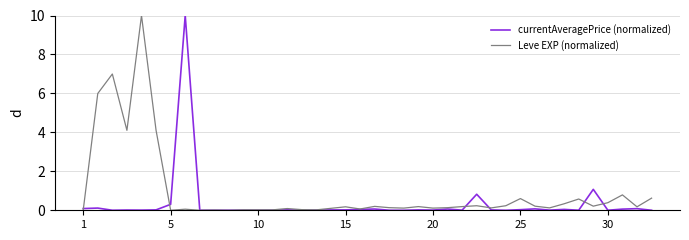

List the series in order of their overall mean, highest first.

Leve EXP (normalized), currentAveragePrice (normalized)